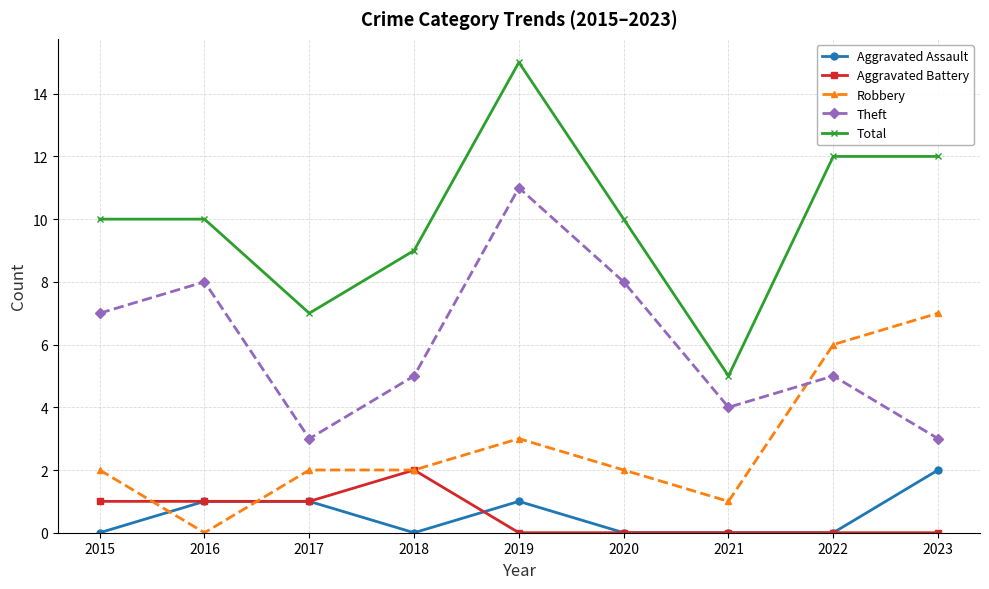

The value of Total at 2017 is 12. True or false?

False